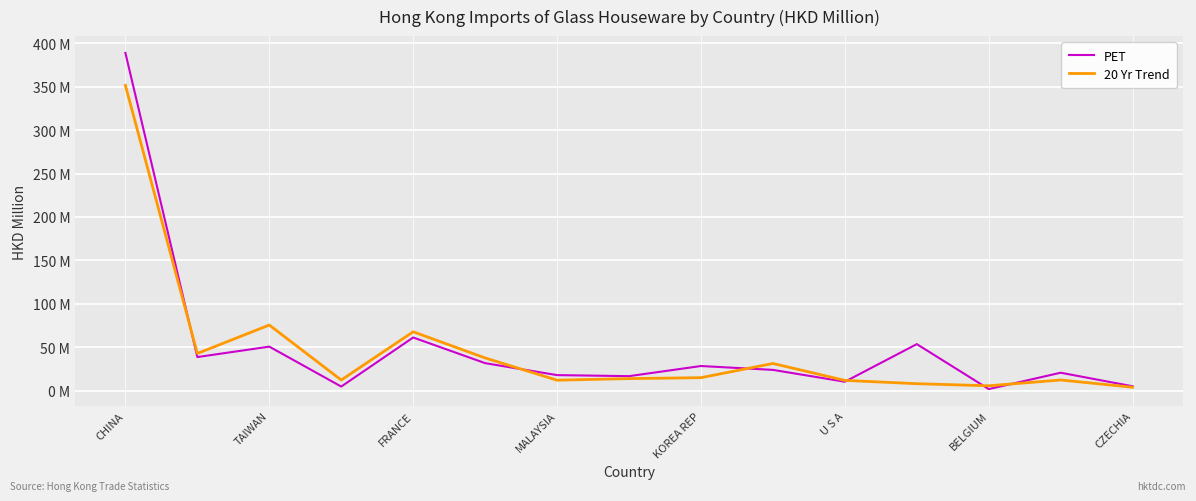

What are all the series names shown in the legend?

PET, 20 Yr Trend